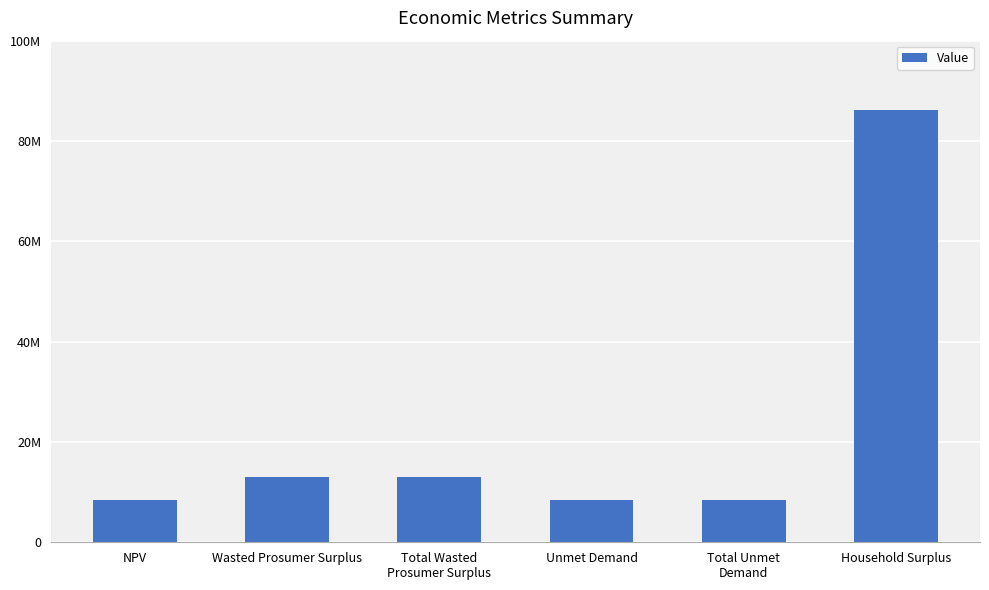

Rank the categories by value from lowest to highest.

Unmet Demand, Total Unmet
Demand, NPV, Wasted Prosumer Surplus, Total Wasted
Prosumer Surplus, Household Surplus